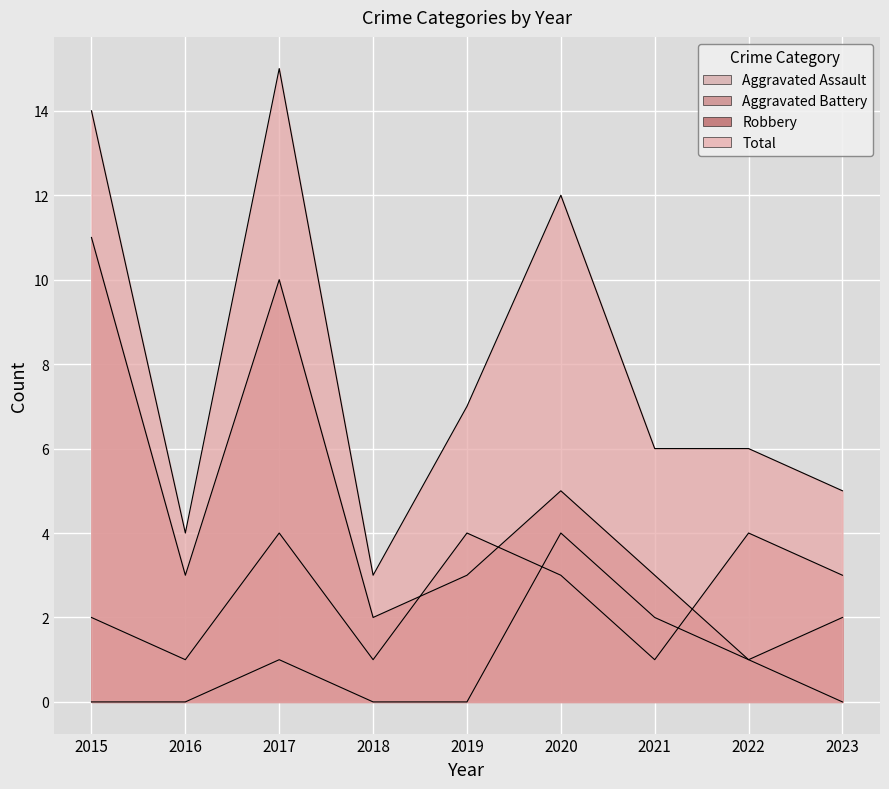

What is the average value of the Robbery series?

4